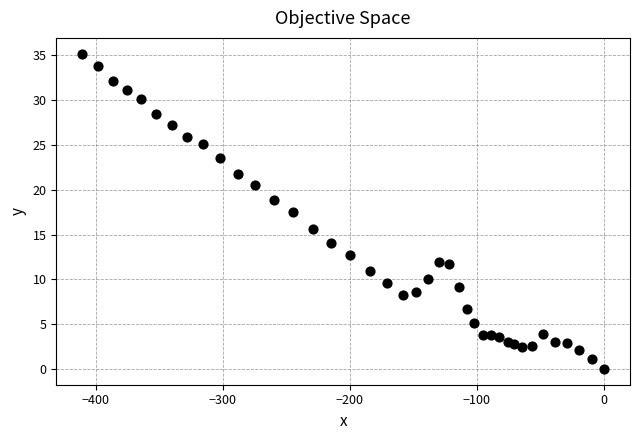

What is the range of Y values (max minus min)?

35.2